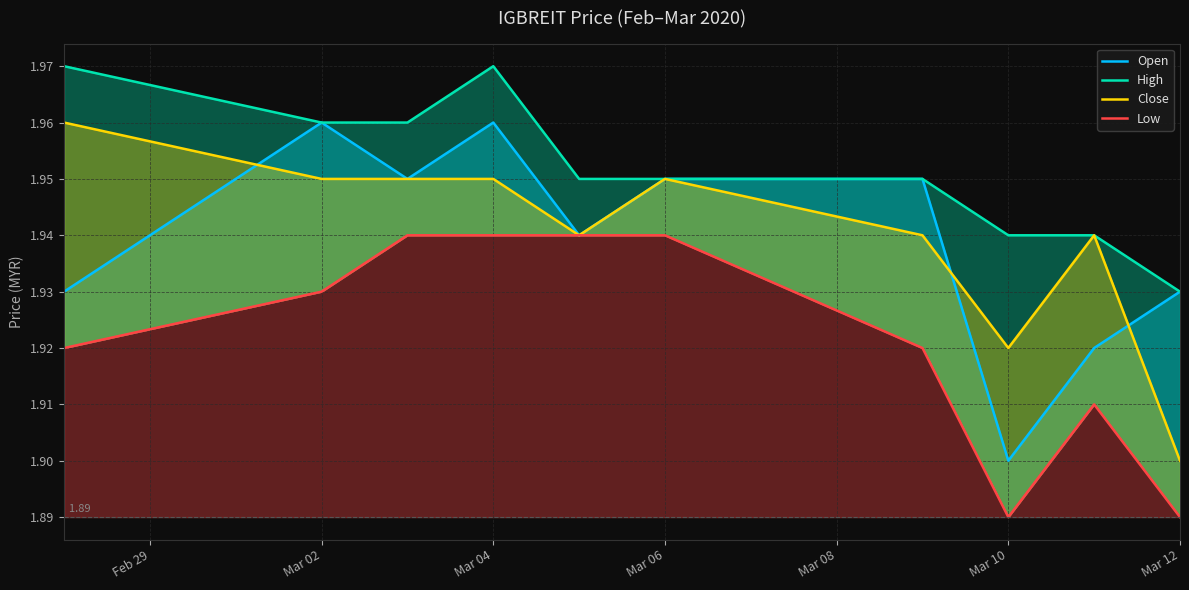

Does the chart display data point markers on the line(s)?

No